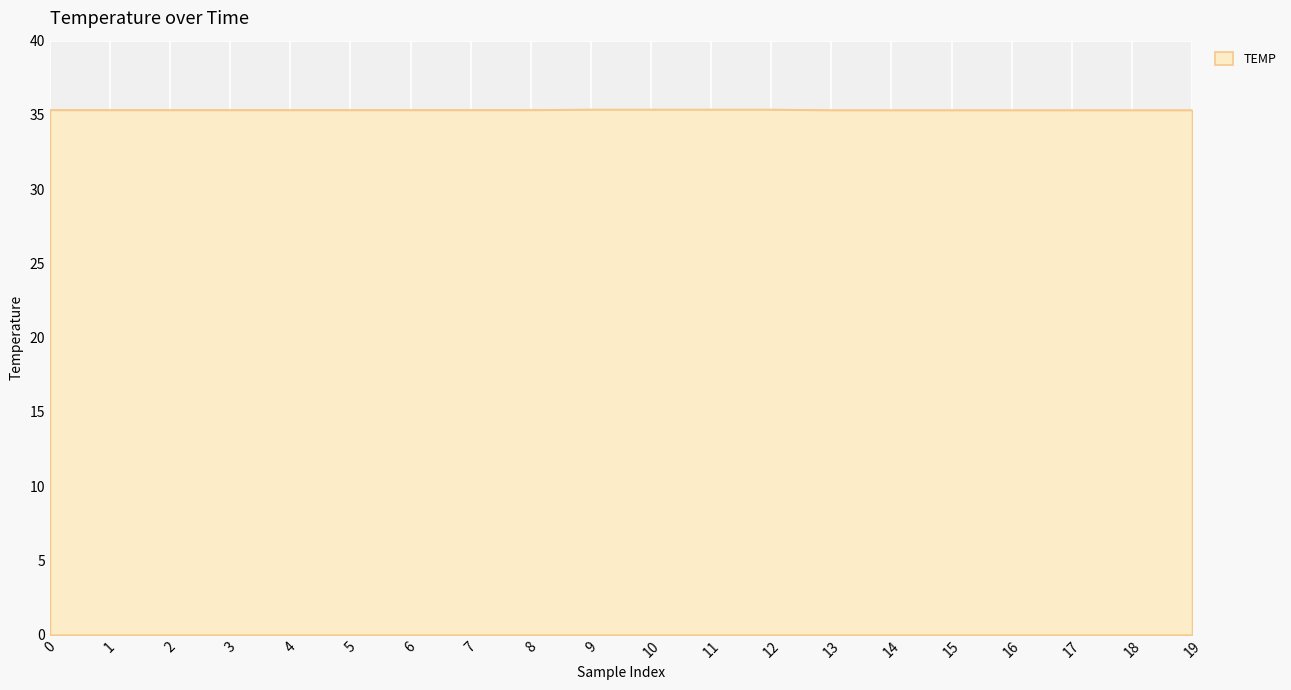

What is the smallest value displayed?

35.3